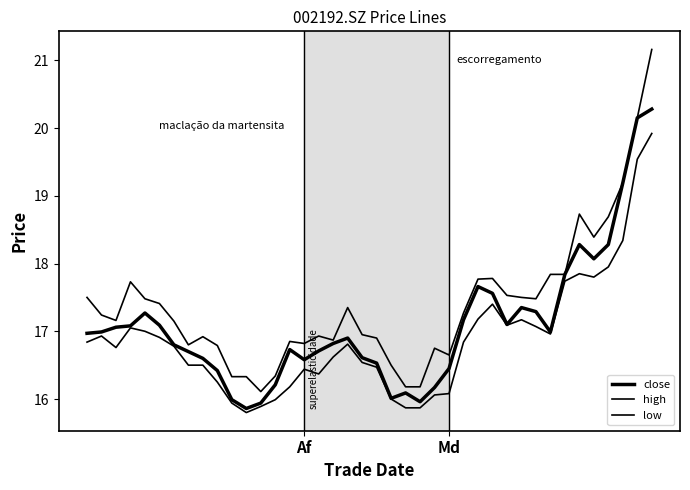

Rank the series by their average value, from highest to lowest.

high, close, low